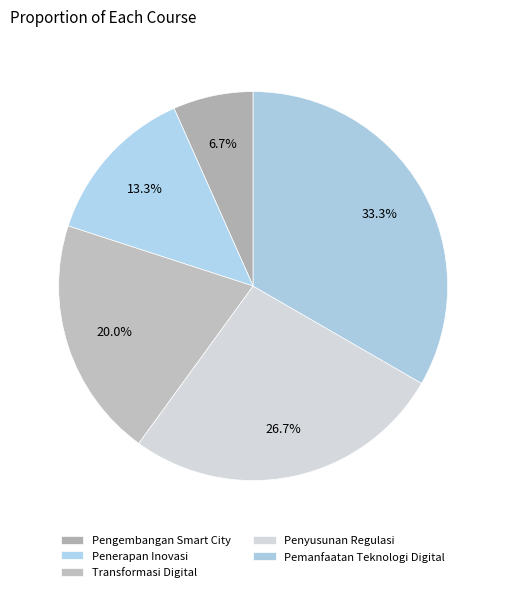

To the nearest percent, what is the average slice percentage?

20%